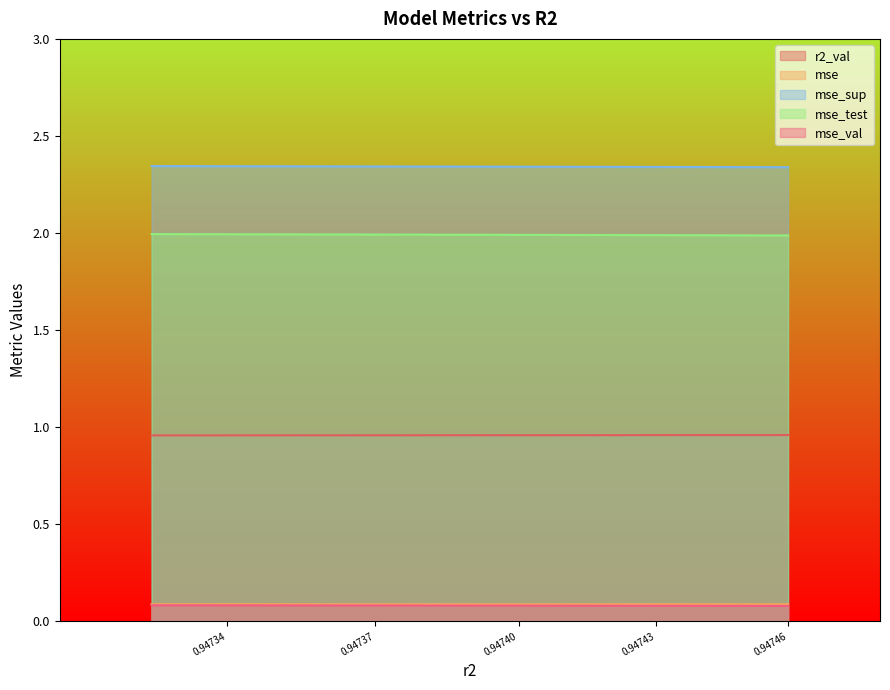

True or false: mse_val has a value of 0.1 at 0.9474442437941404.

True